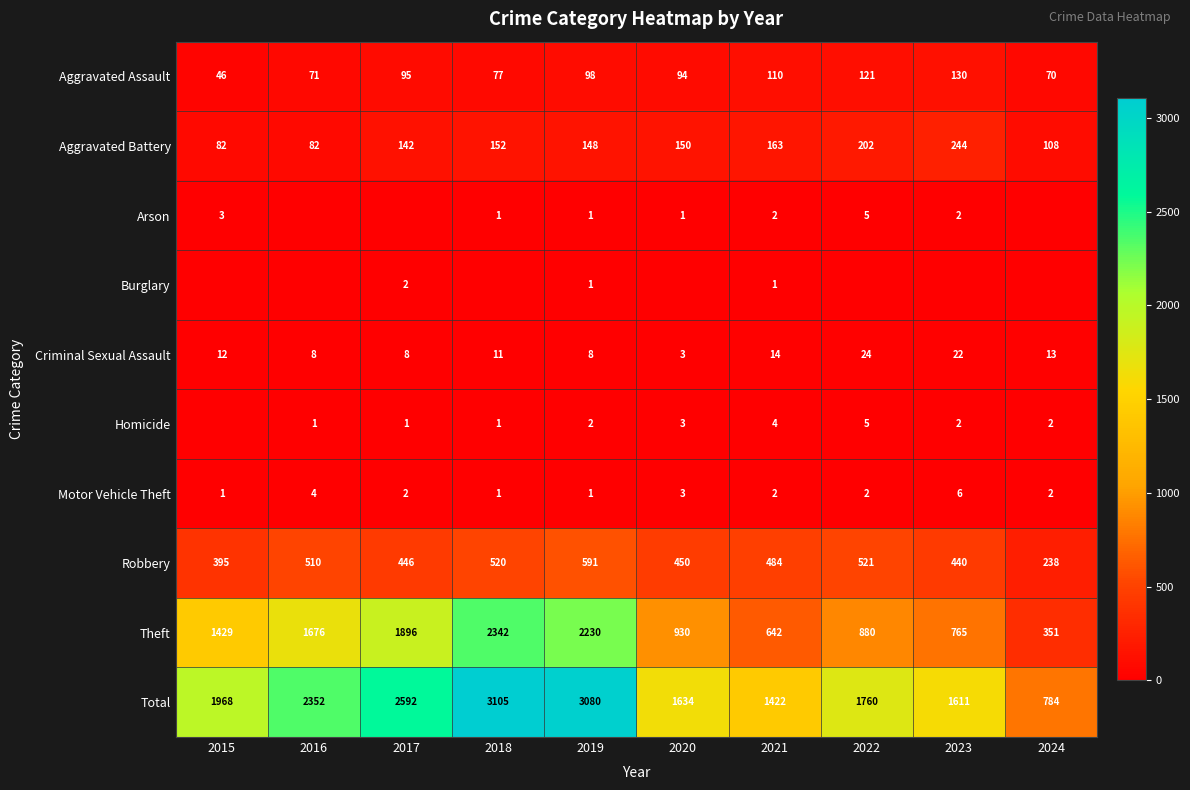

What is the spread (max minus min) of values at 2022?

1760